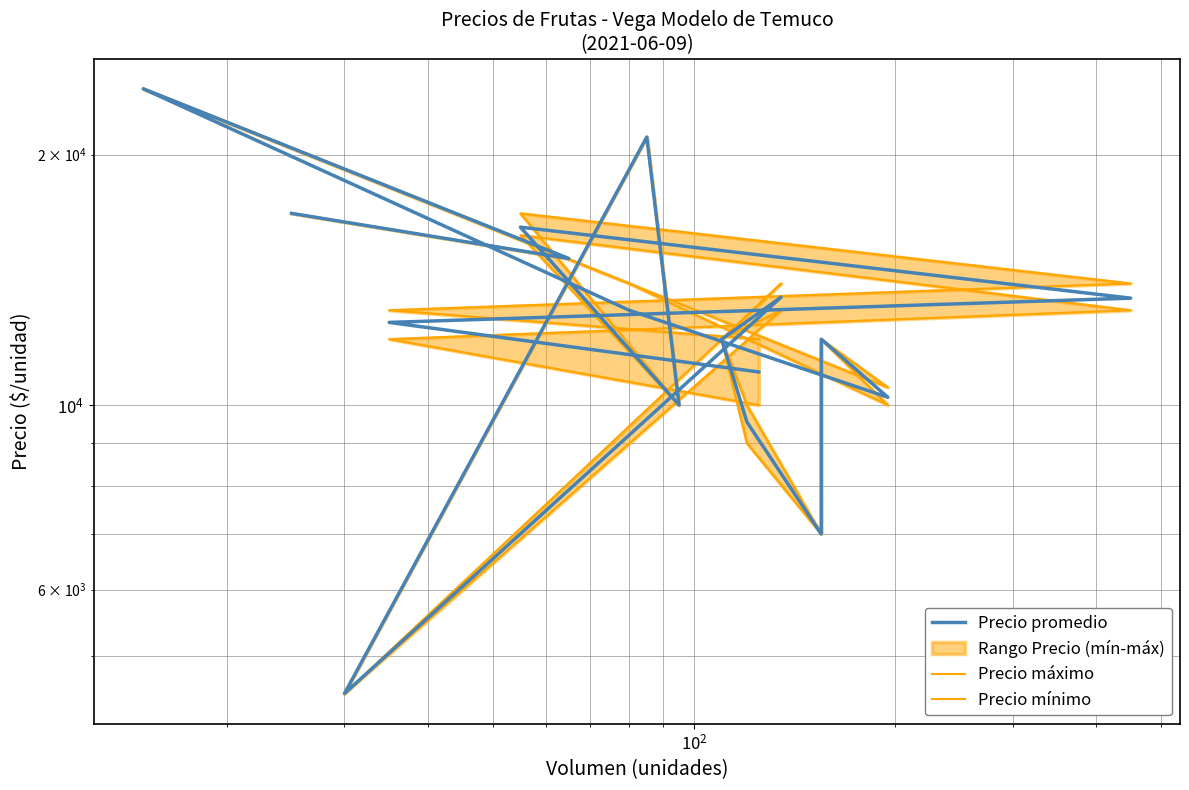

What are all the series names shown in the legend?

Precio promedio, Precio máximo, Precio mínimo